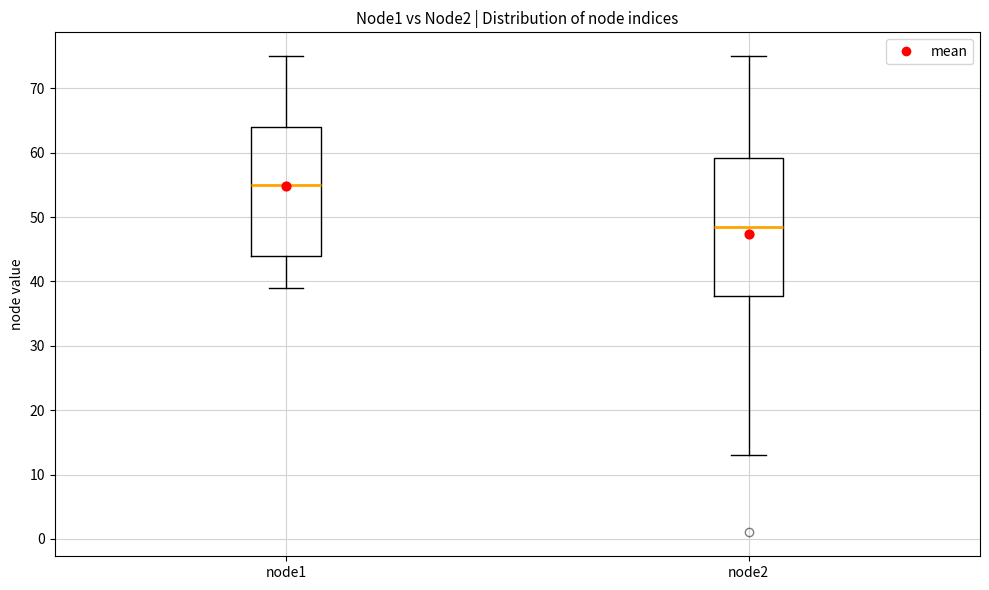

Where does the median line of the box for node1 sit on the y-axis? The values are not printed on the chart, so give them approximately, as read against the axis.

55